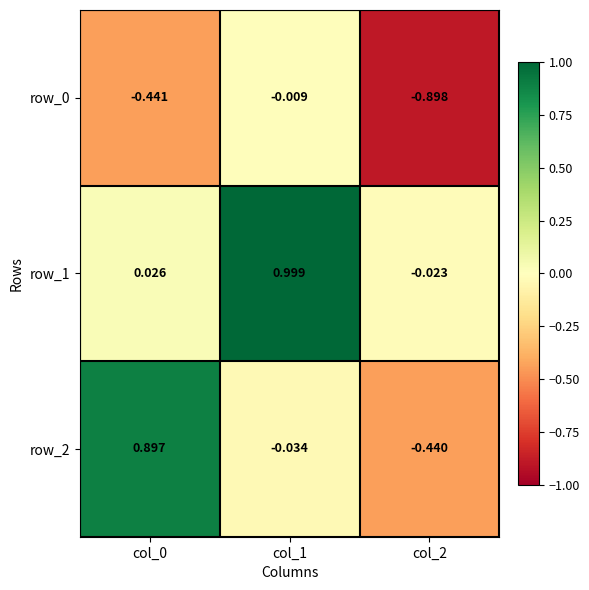

What is the difference between the maximum and minimum values in the row_0 series?

0.9